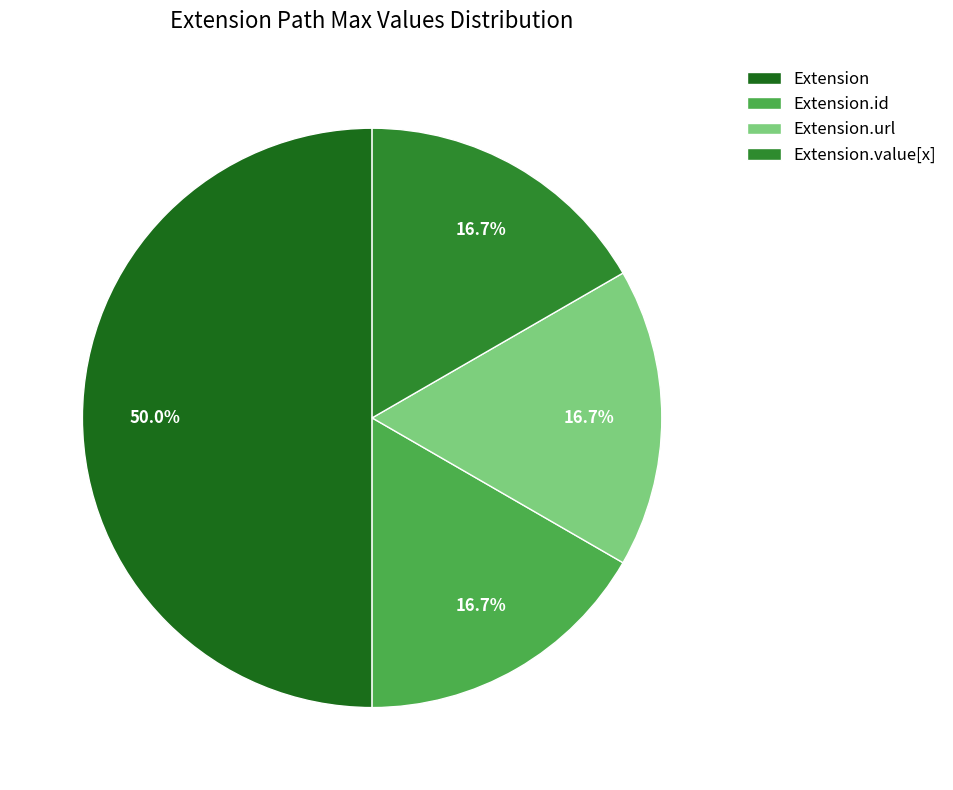

How many slices are in this pie chart?

4